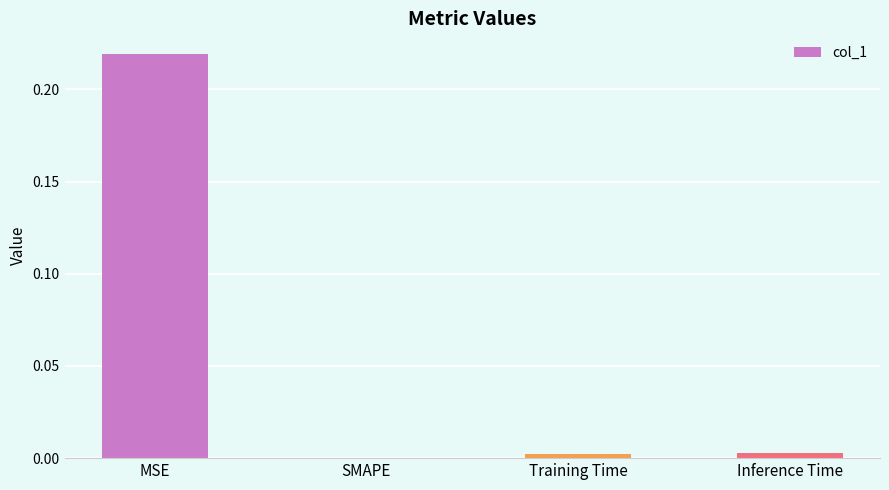

What is the change in value from MSE to Training Time?

-0.2